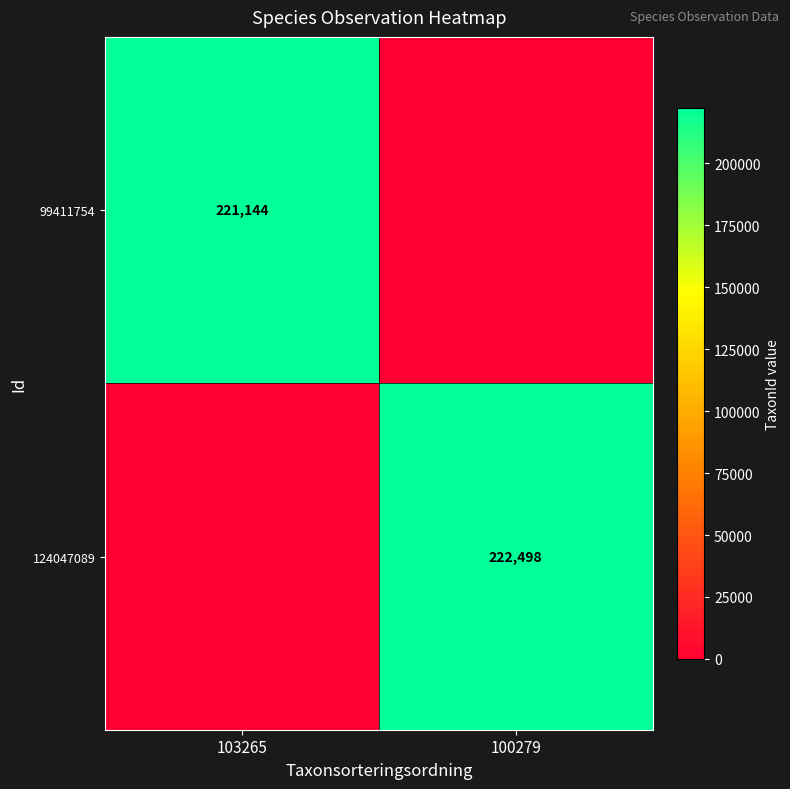

Is it true that 99411754 equals 379755 at 103265?

False